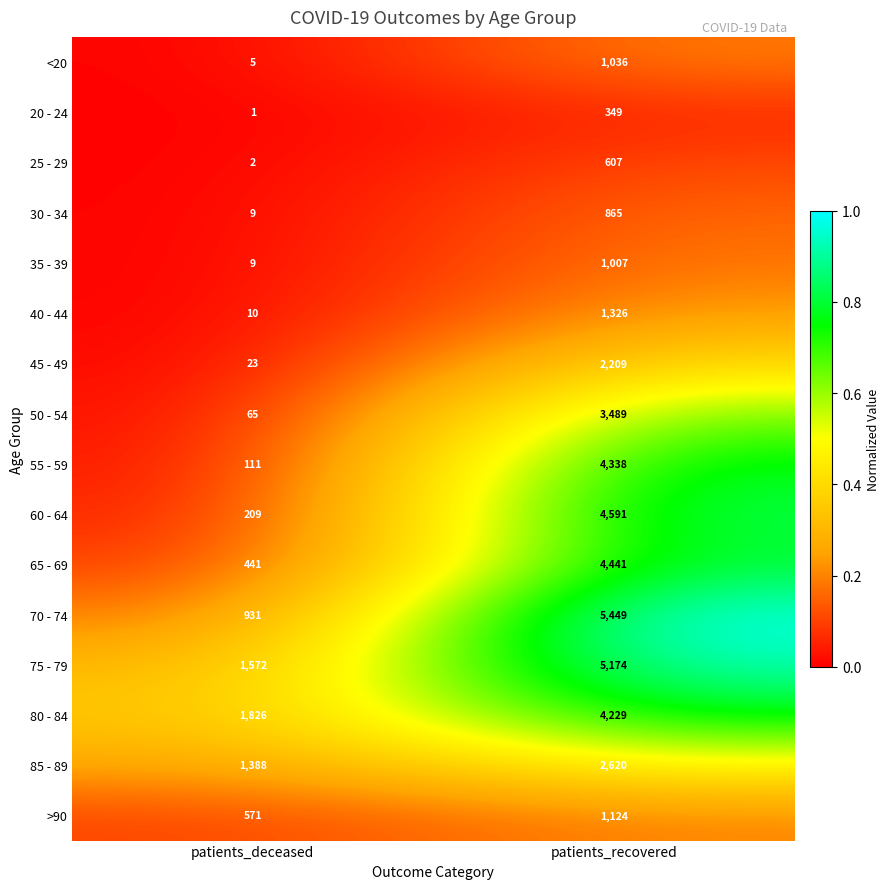

How many distinct data groups are displayed?

16